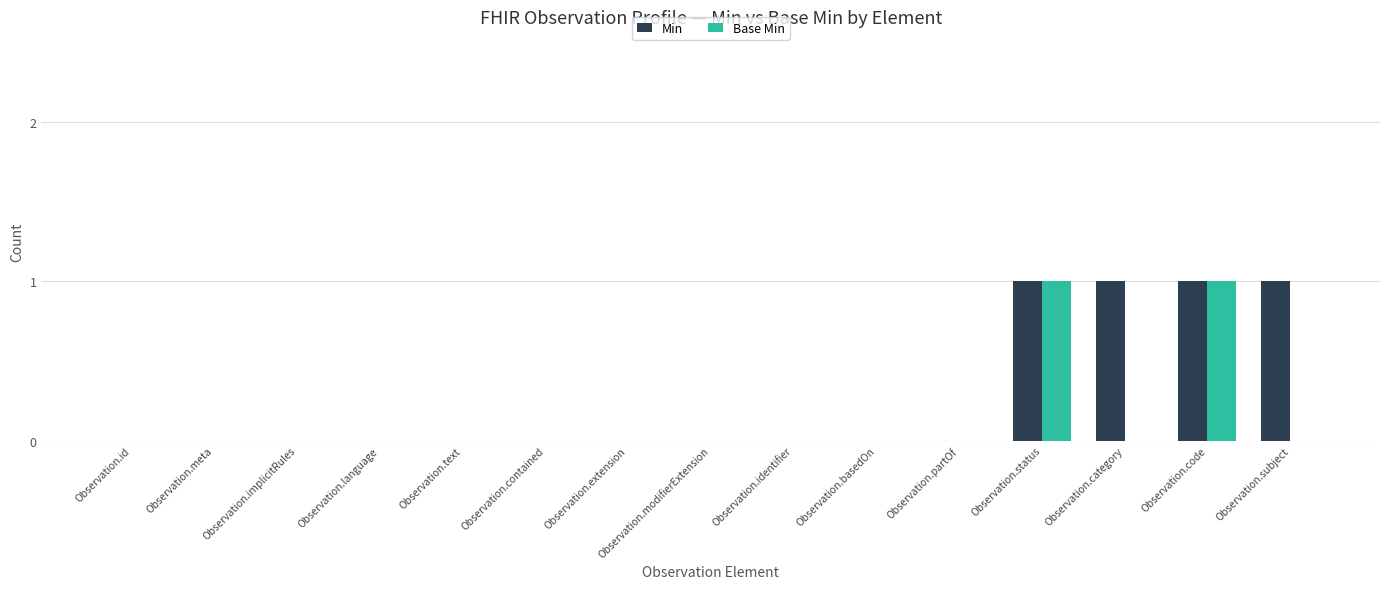

What is the total value across all series at Observation.code?

2